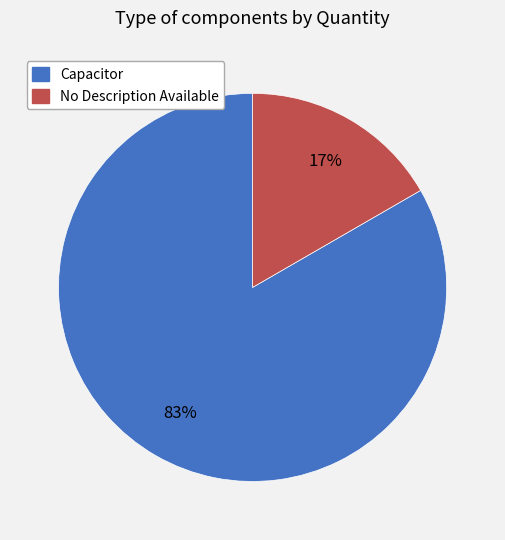

What is the ratio of the value at No Description Available to the value at Capacitor?

0.2